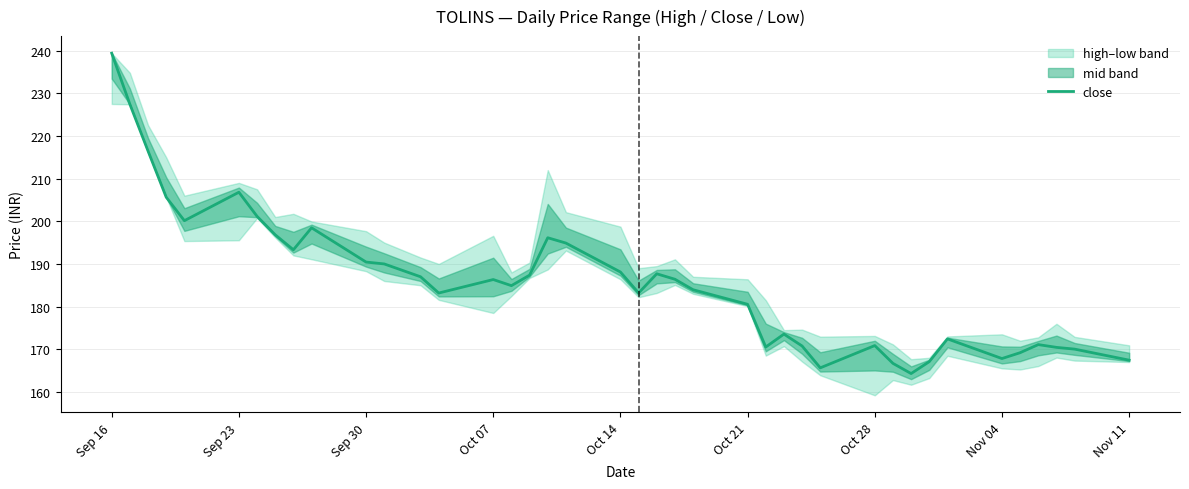

What is the minimum value for close?

164.3